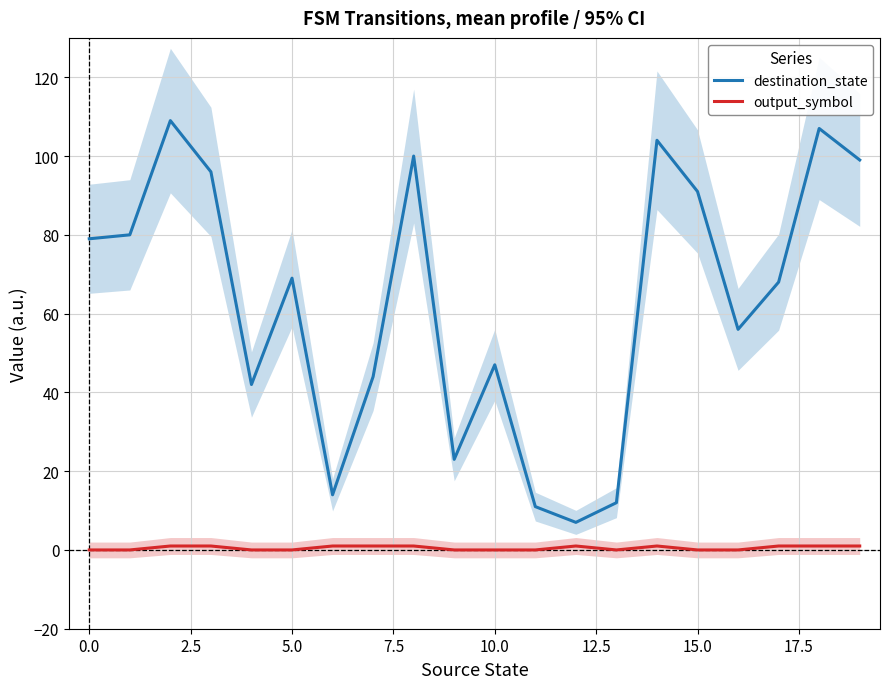

Where does the destination_state series first go above 69?

0.0